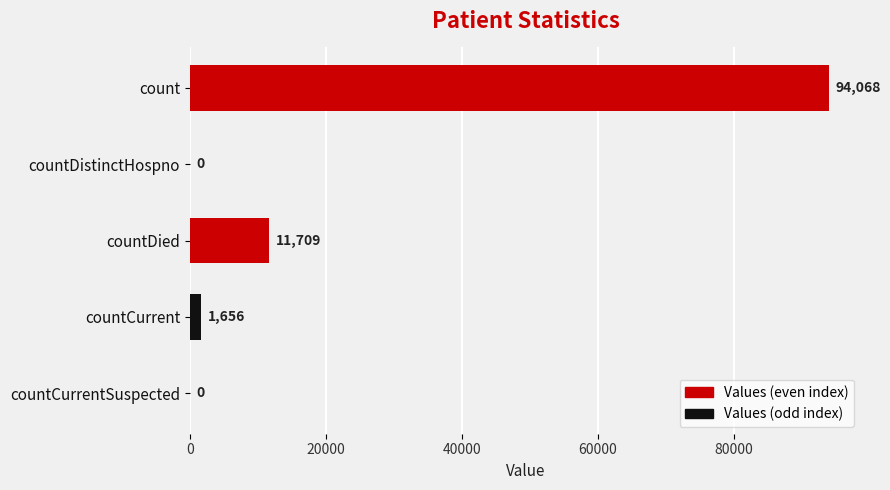

The chart shows a value of -51849 at countDistinctHospno. True or false?

False